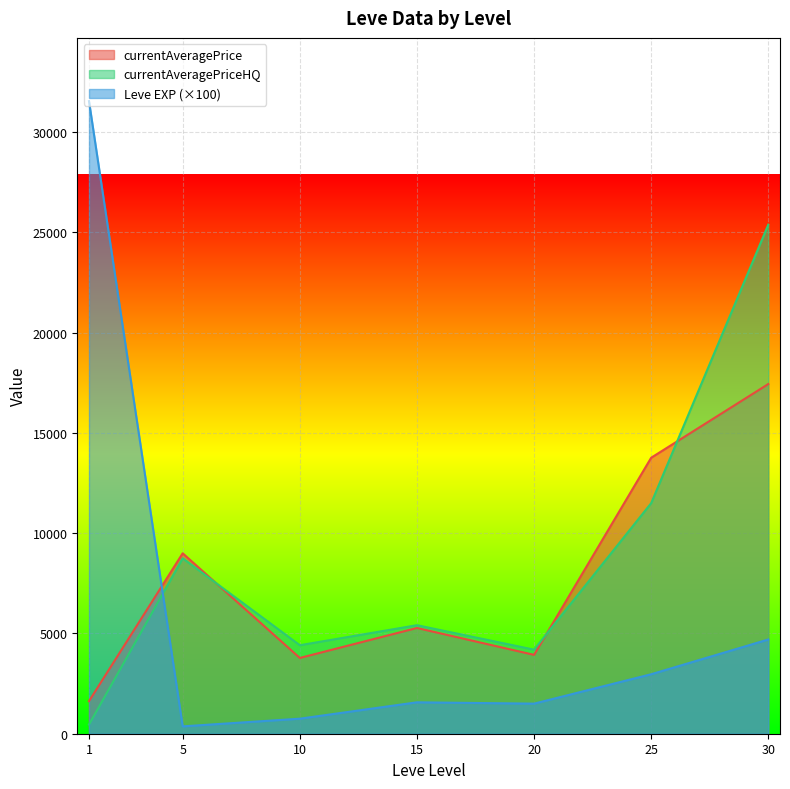

The value of Leve EXP (×100) at 30 is 1348.4. True or false?

False